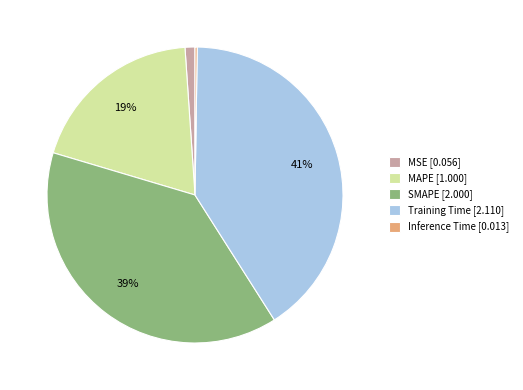

Which slice is the largest?

Training Time